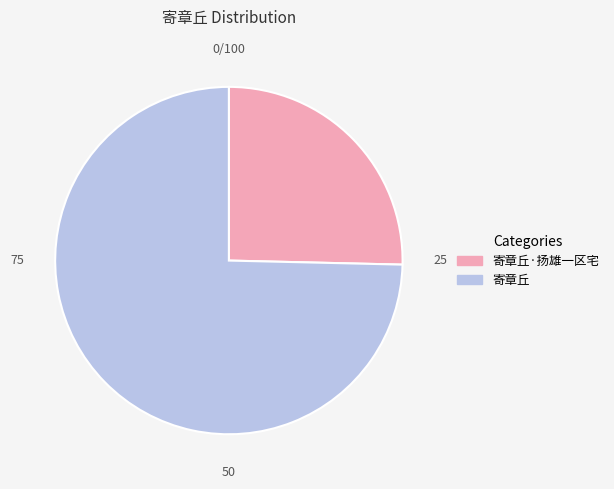

Does 寄章丘 represent more than half of the total?

Yes